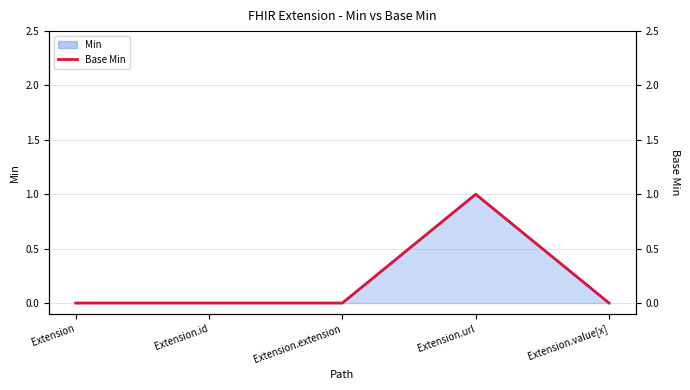

Does the chart display data point markers on the line(s)?

No